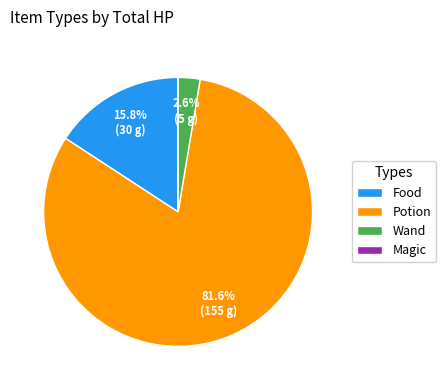

Which slice represents more than half of the pie?

Potion